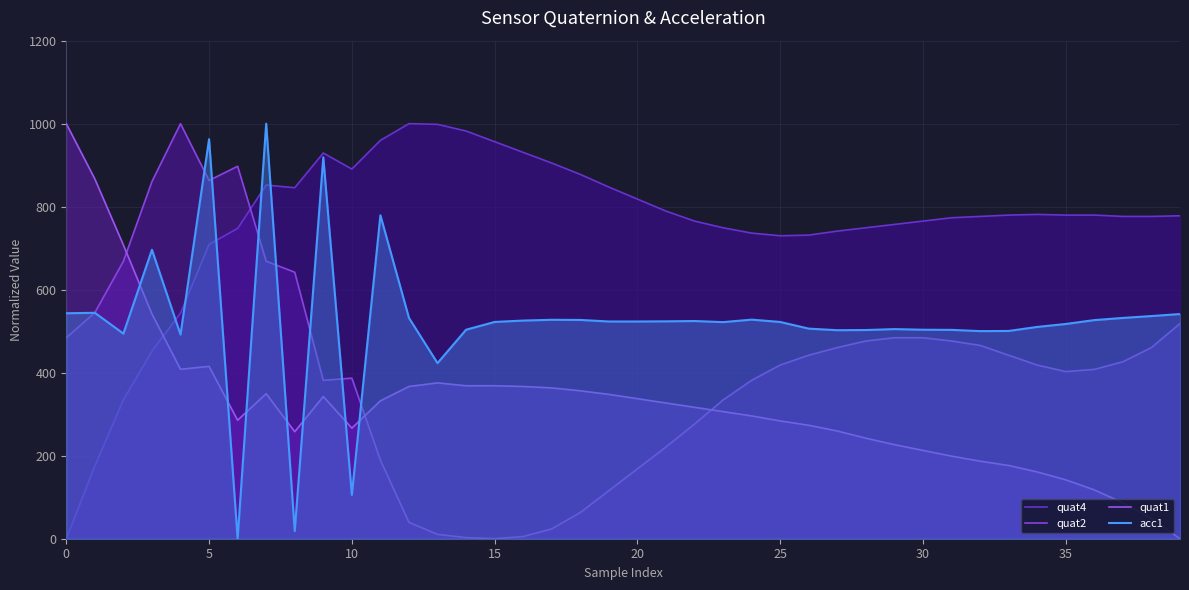

Is the value of quat2 at 20 greater than the value of quat1 at 0?

No